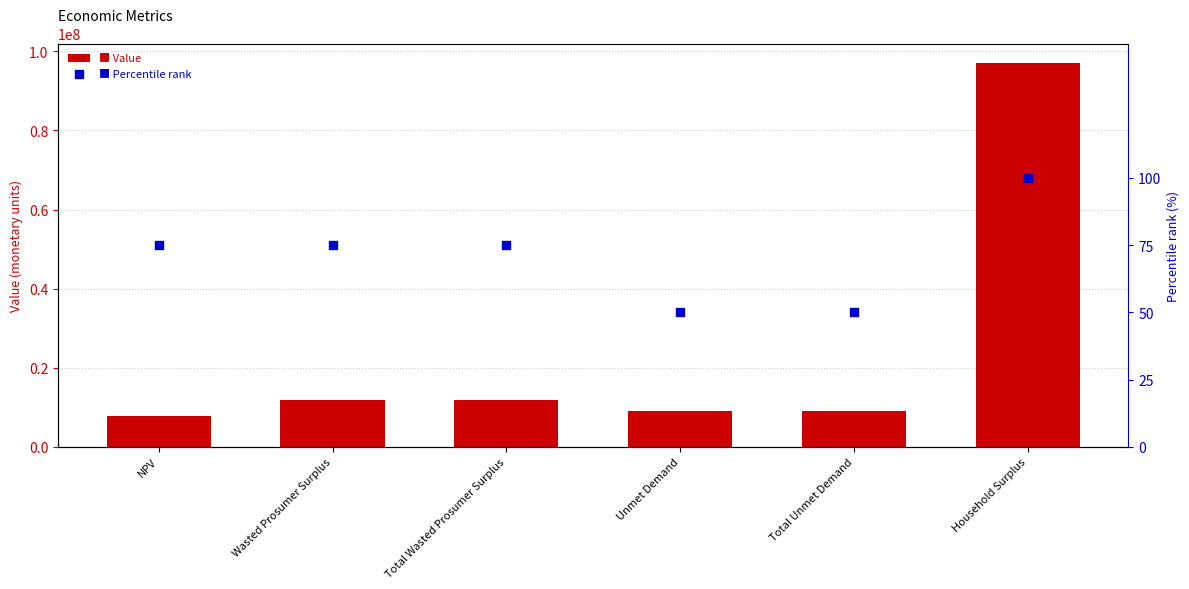

Which series reaches the minimum Y coordinate?

Percentile rank